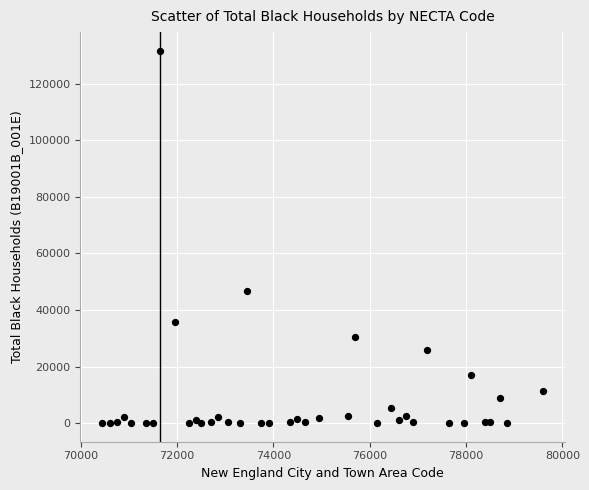

What Y value in the scatter plot is closest to 65798?

46750